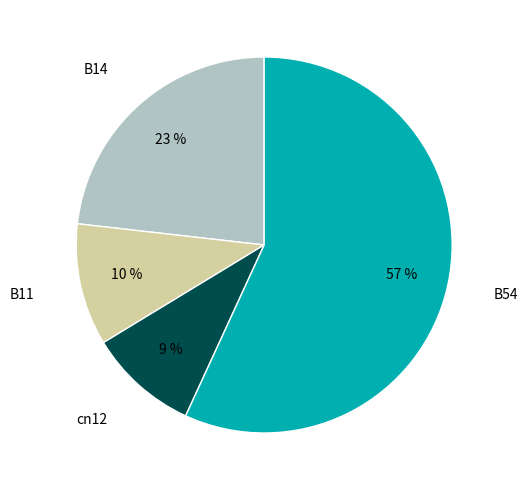

Is there a majority slice in this chart?

Yes